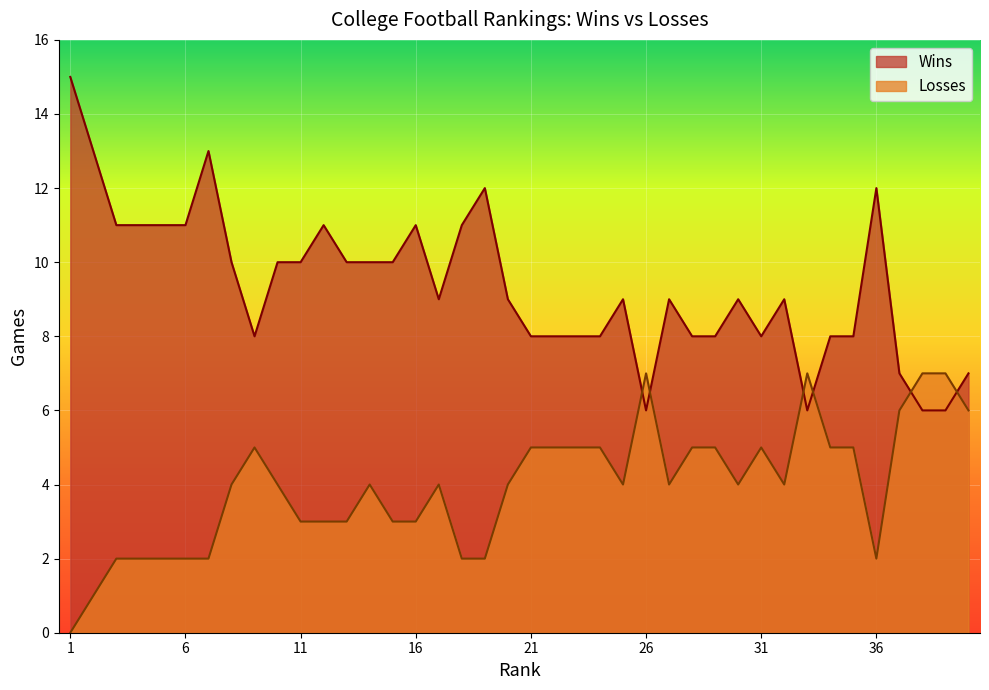

At which label does Losses reach its peak?

26